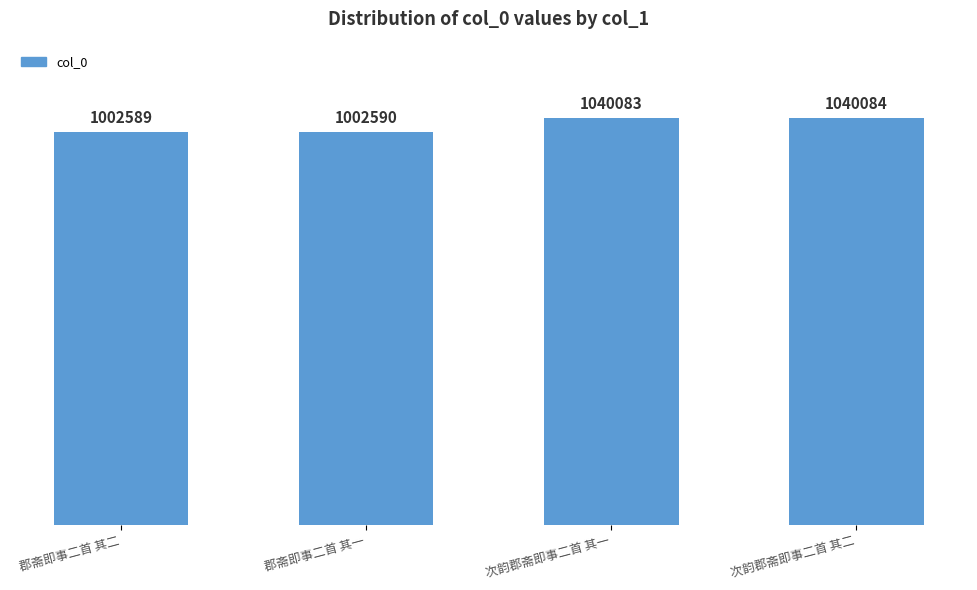

List the labels in order of value, smallest first.

郡斋即事二首 其二, 郡斋即事二首 其一, 次韵郡斋即事二首 其一, 次韵郡斋即事二首 其二